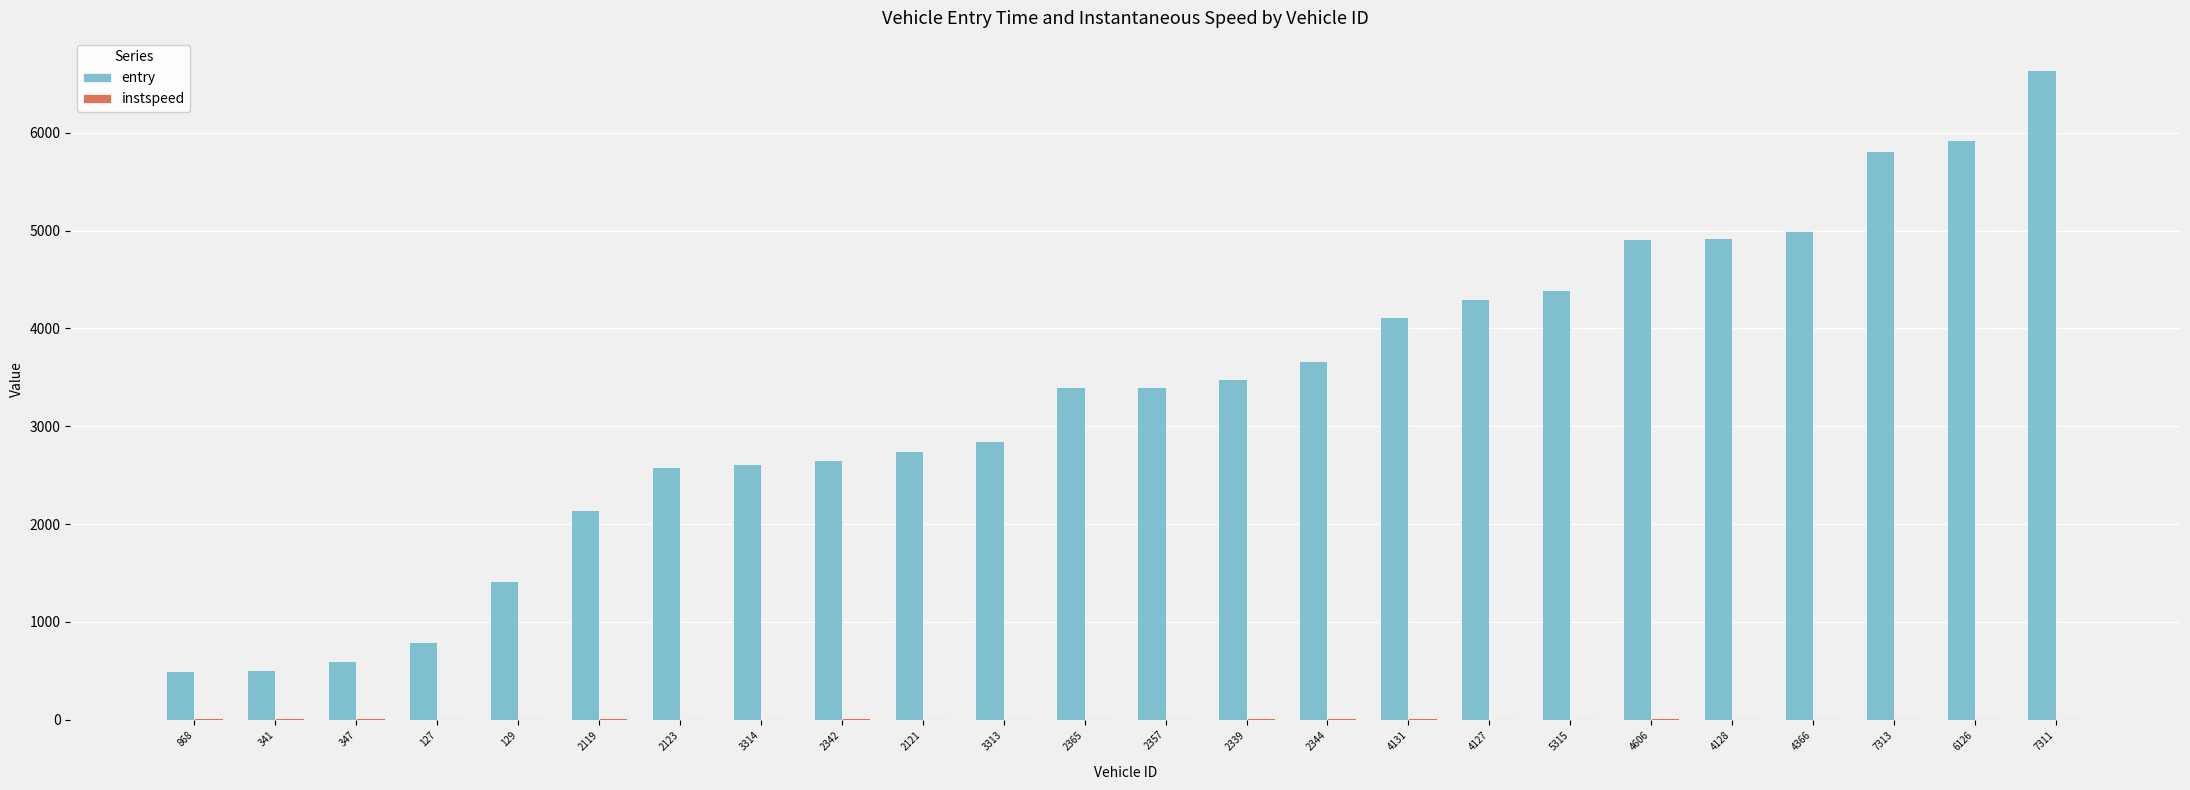

What is the maximum value for entry?

6637.1